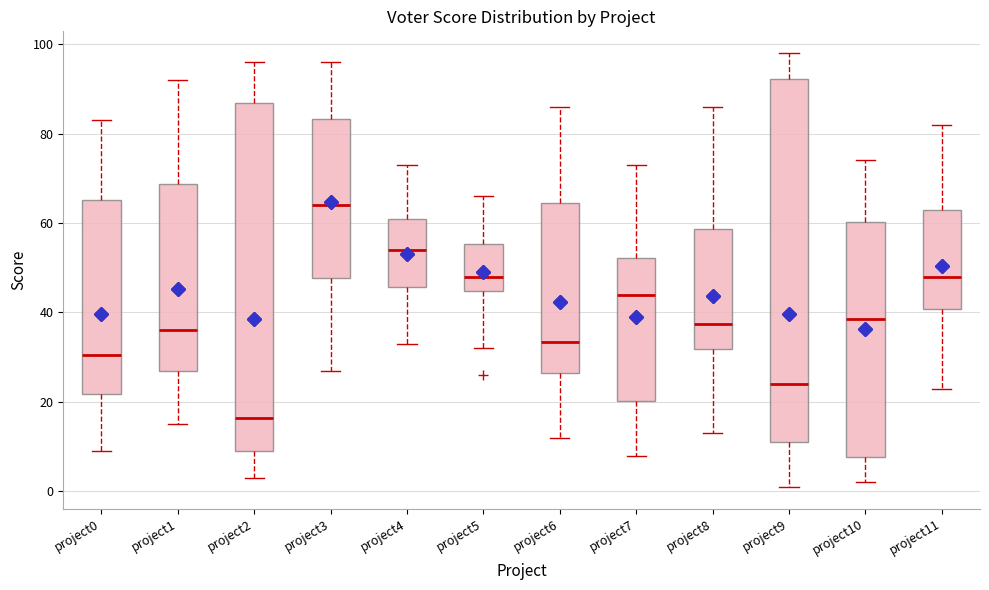

Reading left to right, read every box against the y-axis: the position of its median line, the range the box covers, and the ends of its whiskers. The values are not printed on the chart, so give them approximately, as read against the axis.

project0: median 30, box 22 to 66, whiskers 10 to 84
project1: median 36, box 28 to 68, whiskers 16 to 92
project2: median 16, box 10 to 86, whiskers 4 to 96
project3: median 64, box 48 to 84, whiskers 28 to 96
project4: median 54, box 46 to 62, whiskers 34 to 74
project5: median 48, box 44 to 56, whiskers 32 to 66
project6: median 34, box 26 to 64, whiskers 12 to 86
project7: median 44, box 20 to 52, whiskers 8 to 74
project8: median 38, box 32 to 58, whiskers 14 to 86
project9: median 24, box 12 to 92, whiskers 2 to 98
project10: median 38, box 8 to 60, whiskers 2 to 74
project11: median 48, box 40 to 64, whiskers 24 to 82